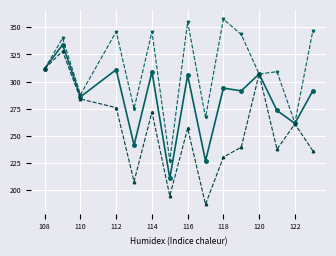

What is the smallest value displayed?

187.0